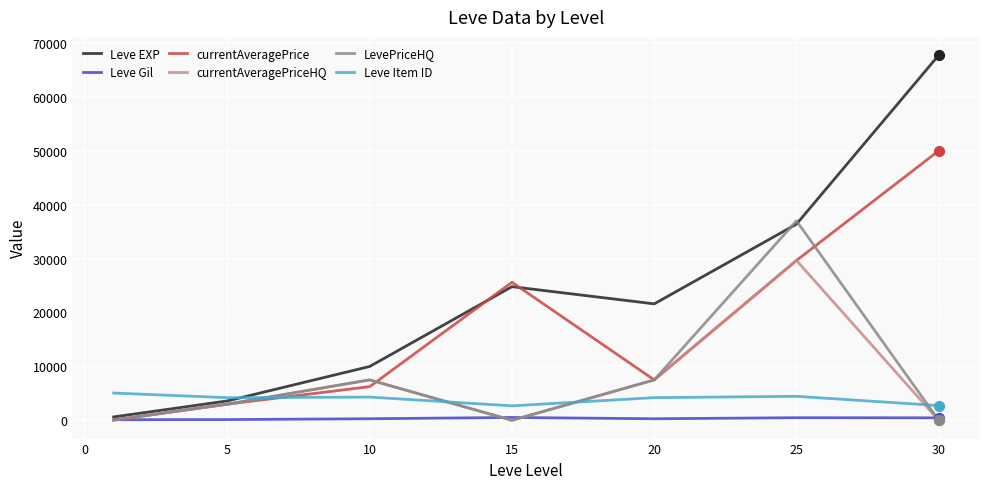

Which series has the widest spread of values?

Leve EXP